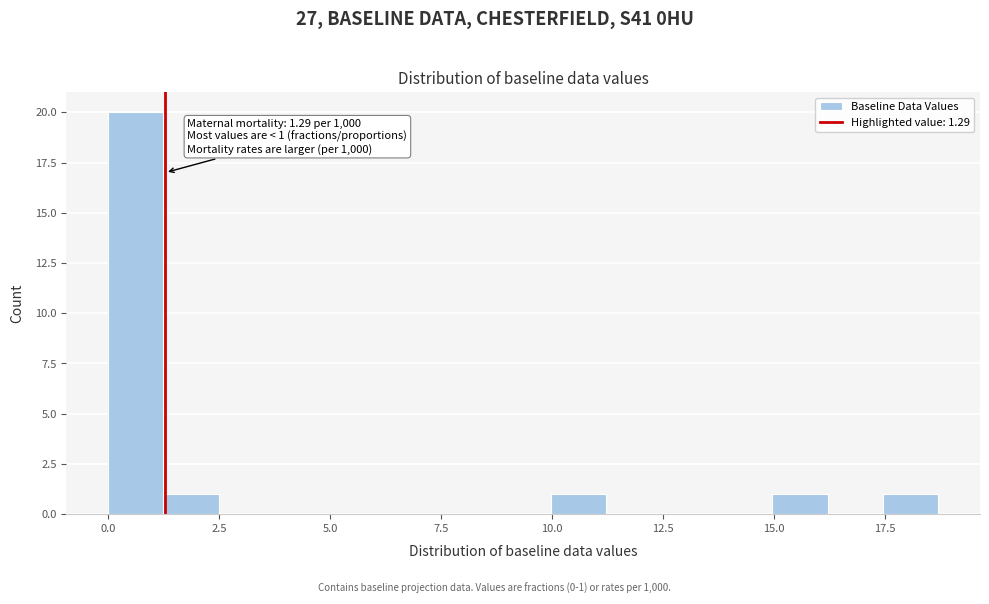

Read against the x-axis, roughly where is the centre of the tallest bar?

0.5